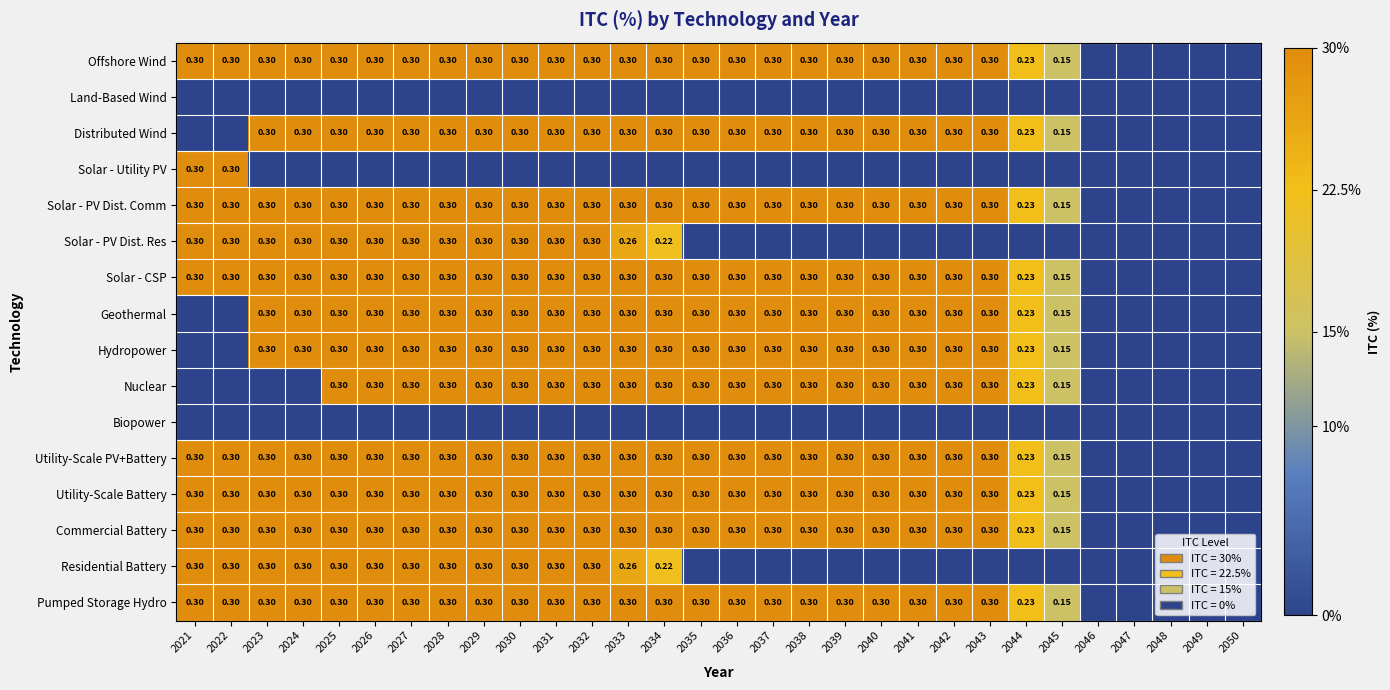

At which label is Pumped Storage Hydro closest to 0?

2046